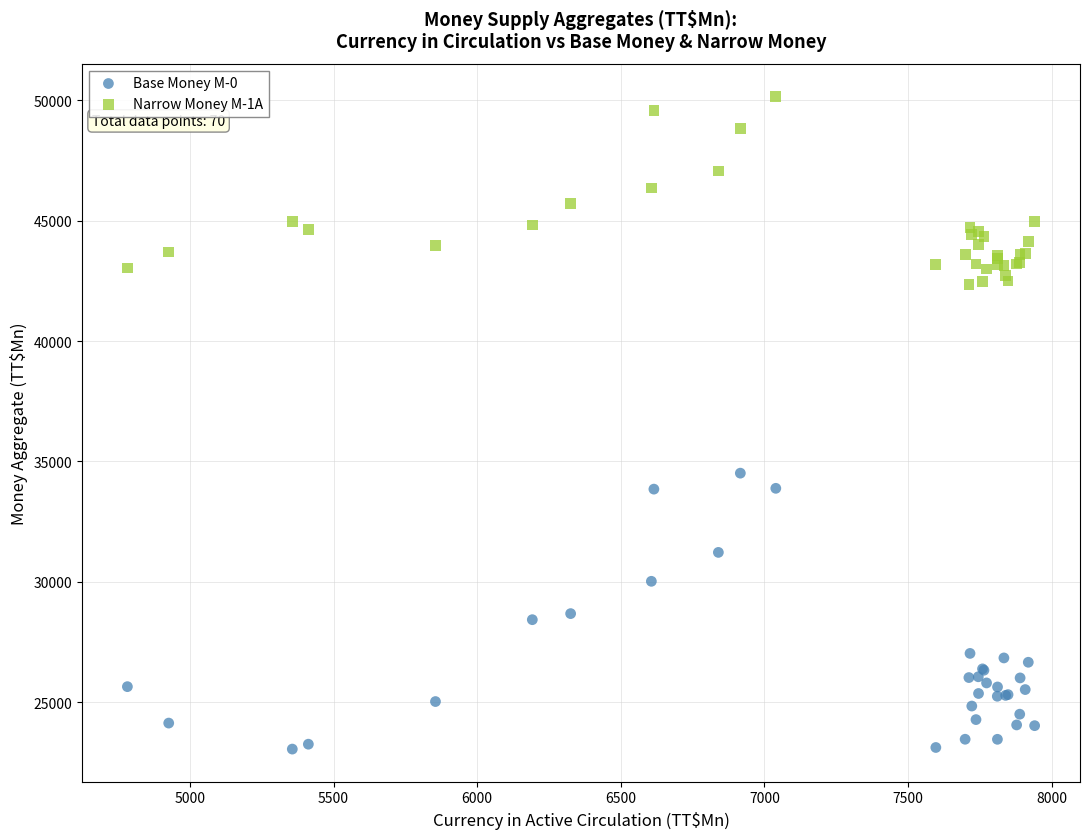

Which series contains the lowest Y value?

Base Money M-0